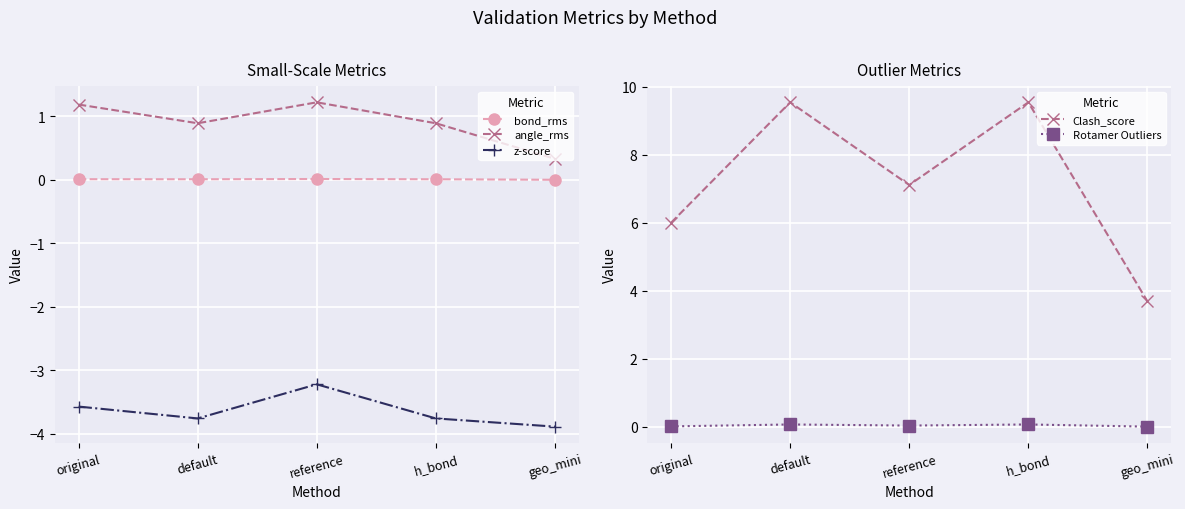

What is the difference between the second highest and minimum values in the z-score series?

0.3